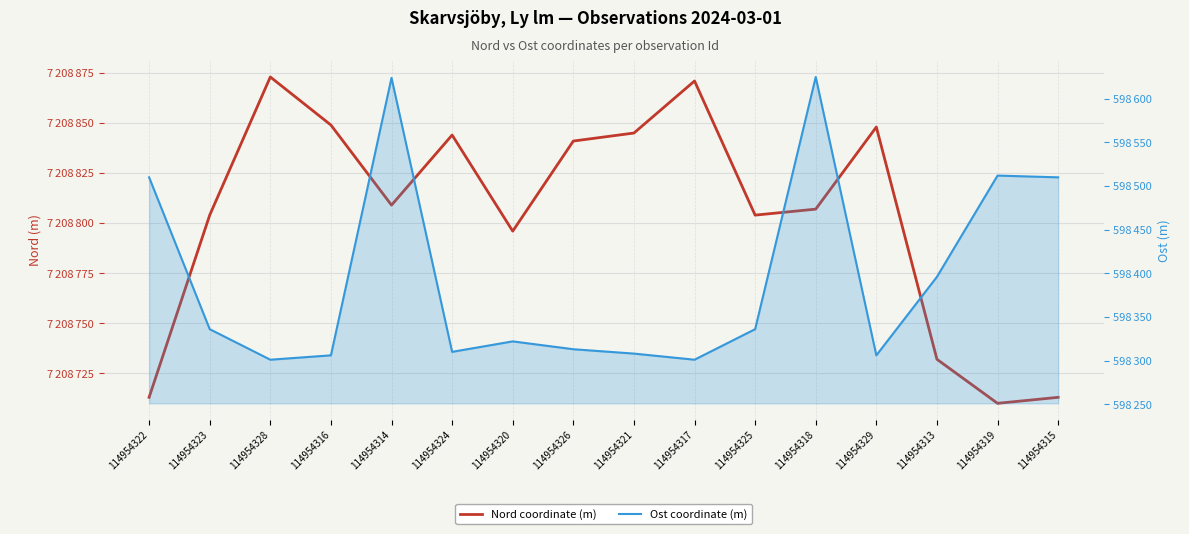

True or false: Ost coordinate (m) and Nord coordinate (m) cross at least once.

False